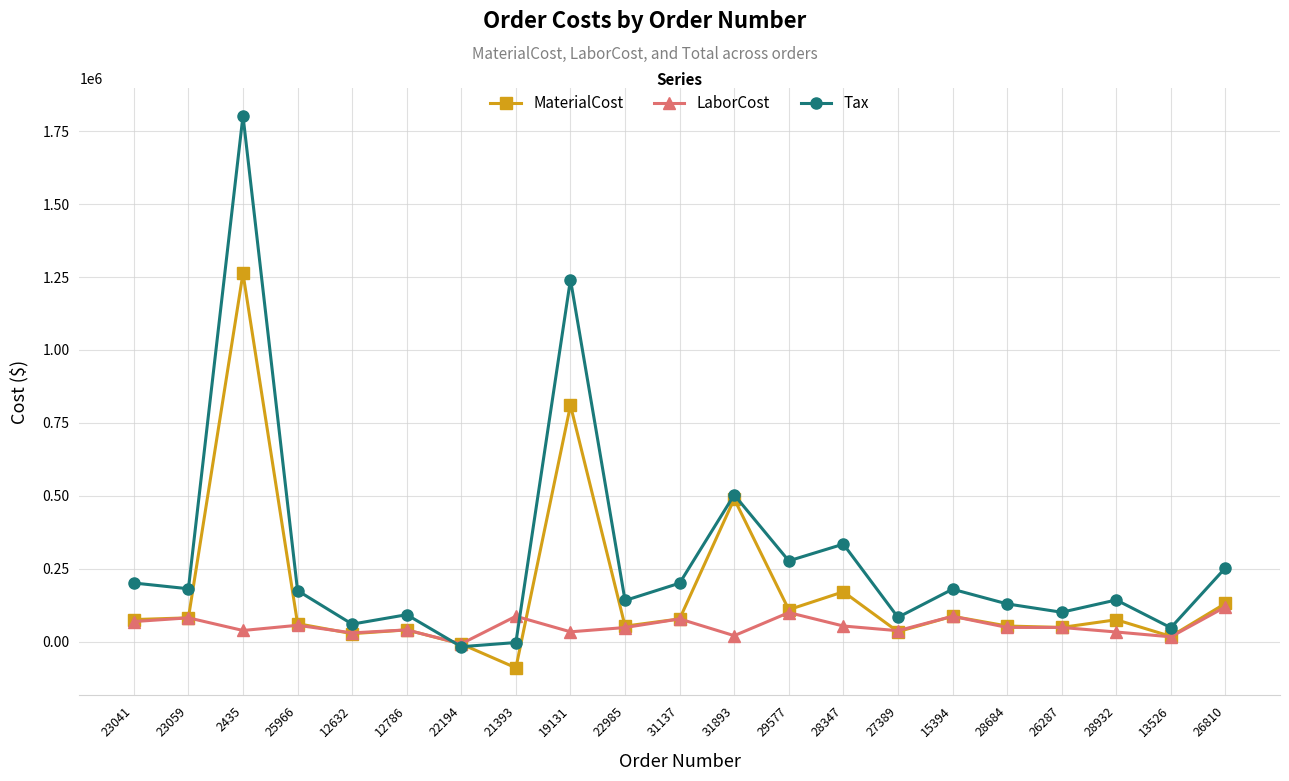

What is the label of the 16th point from the left?

15394